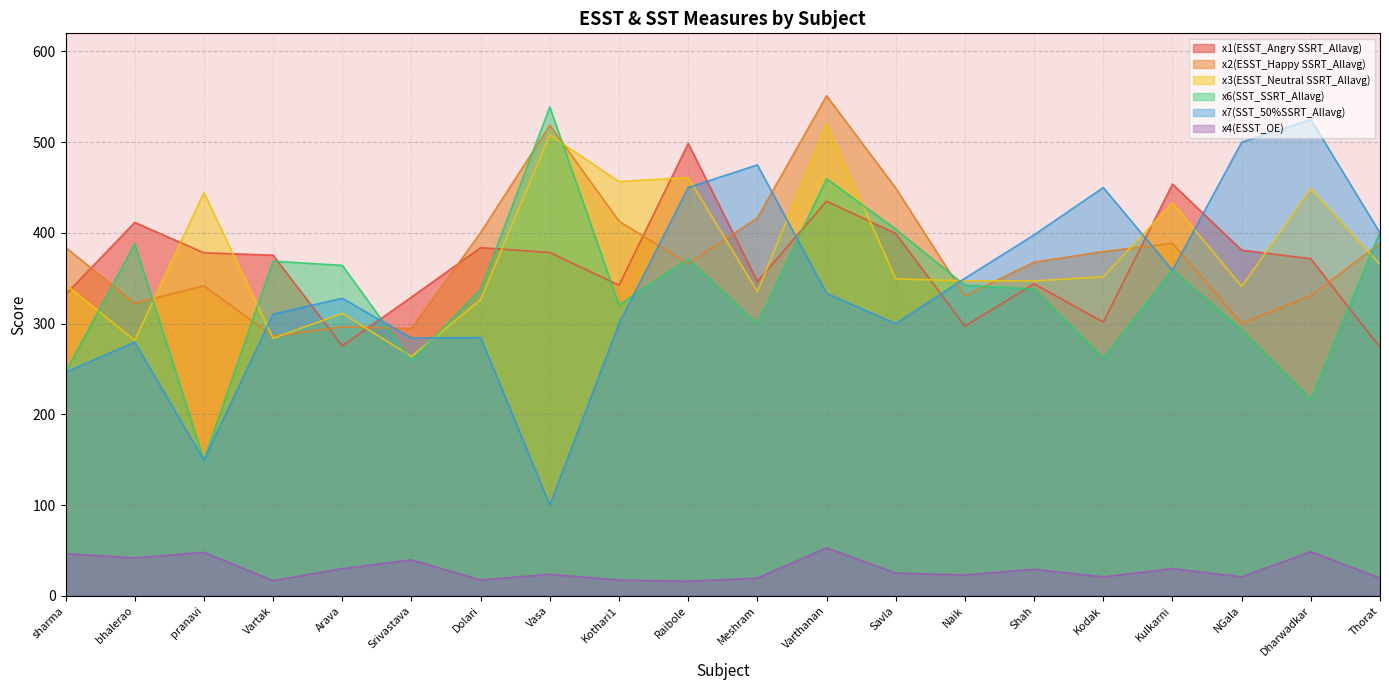

What is the sum of the x2(ESST_Happy SSRT_Allavg) values at Kulkarni and Srivastava?

683.1